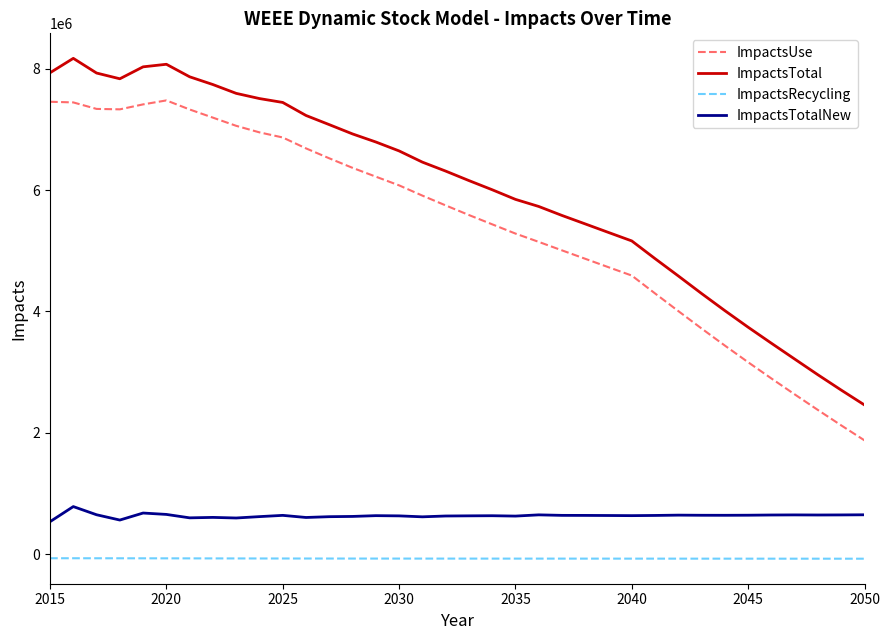

True or false: ImpactsUse and ImpactsRecycling cross at least once.

False